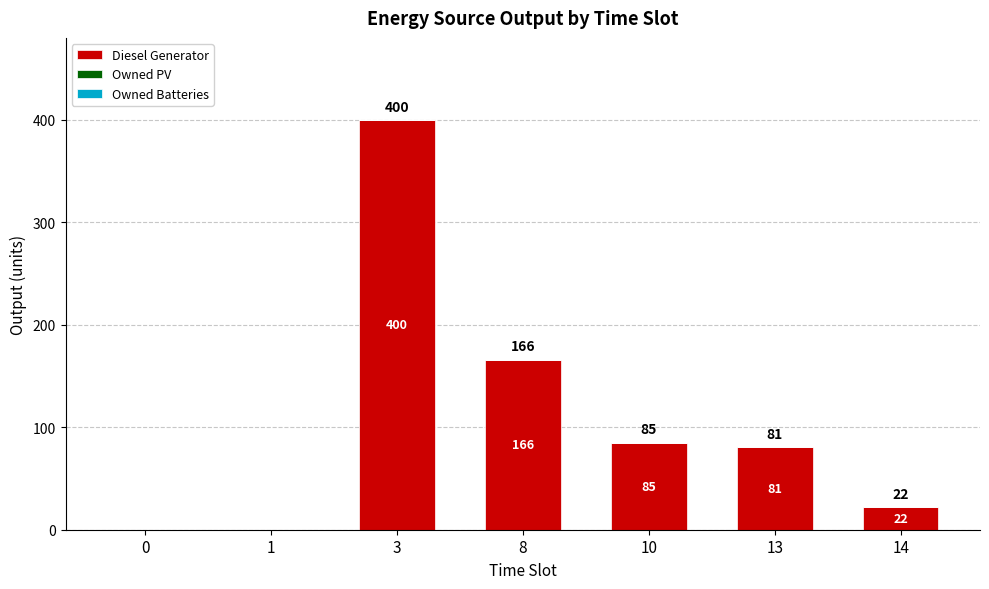

Between 10 and 1, which is larger?

10